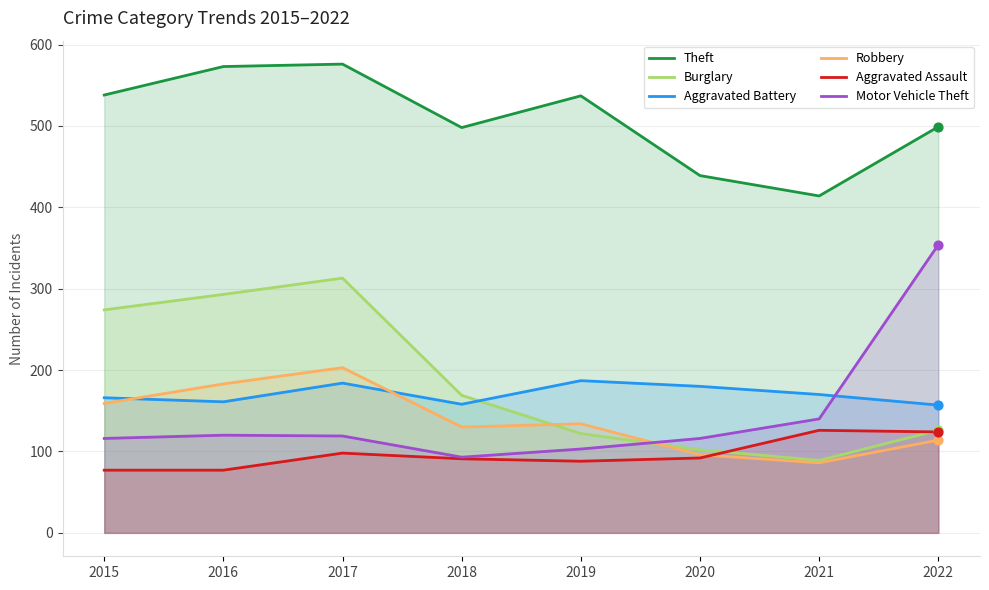

Is the value of Burglary at 2017 greater than the value of Aggravated Assault at 2019?

Yes